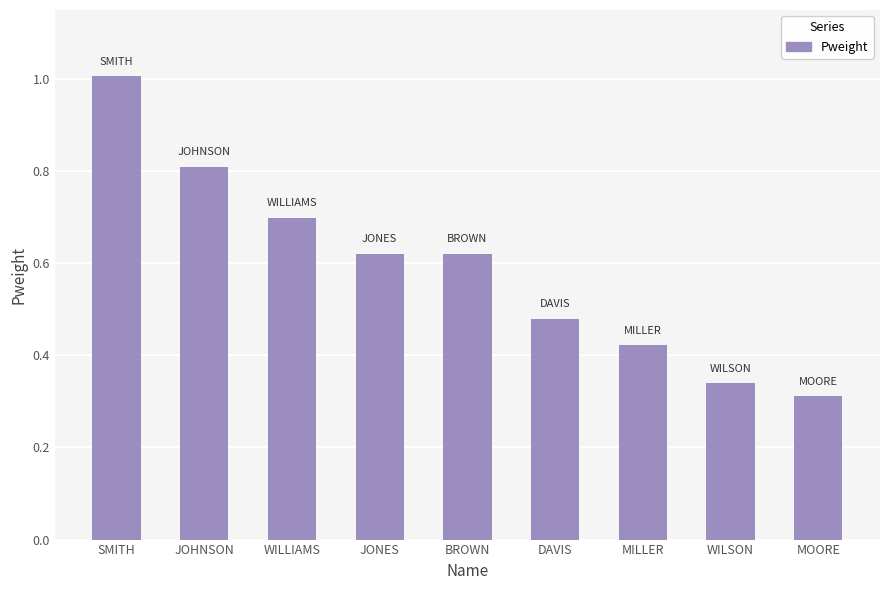

What is the difference between the values at DAVIS and BROWN?

0.1